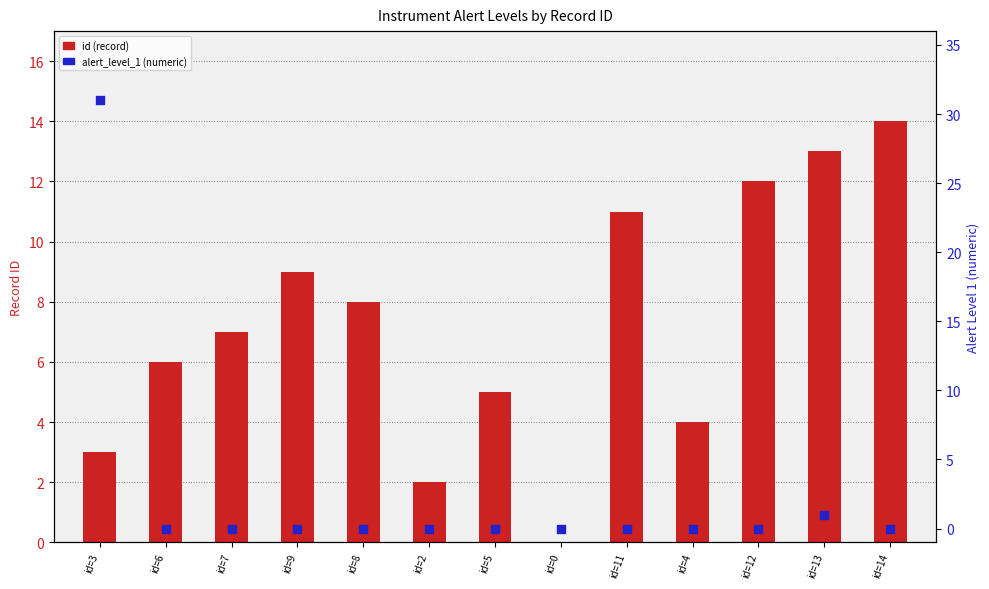

At which category is the sum across all series the highest?

id=3